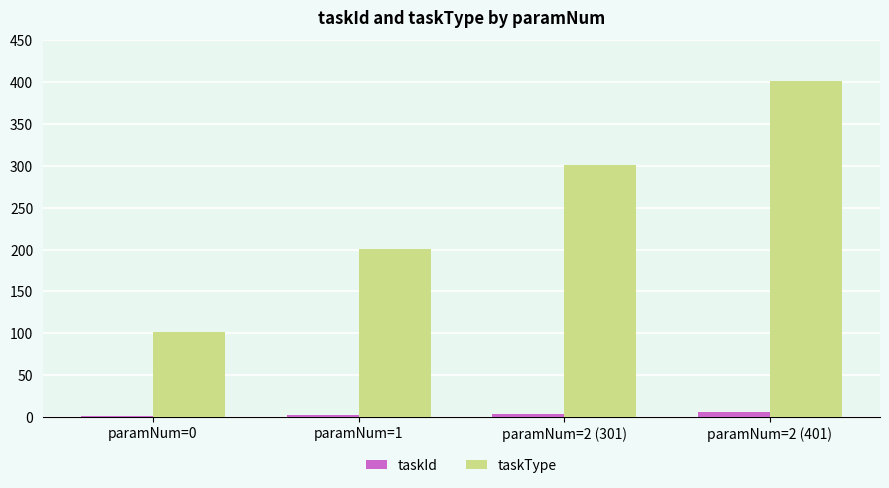

What is the maximum value shown in the chart?

401